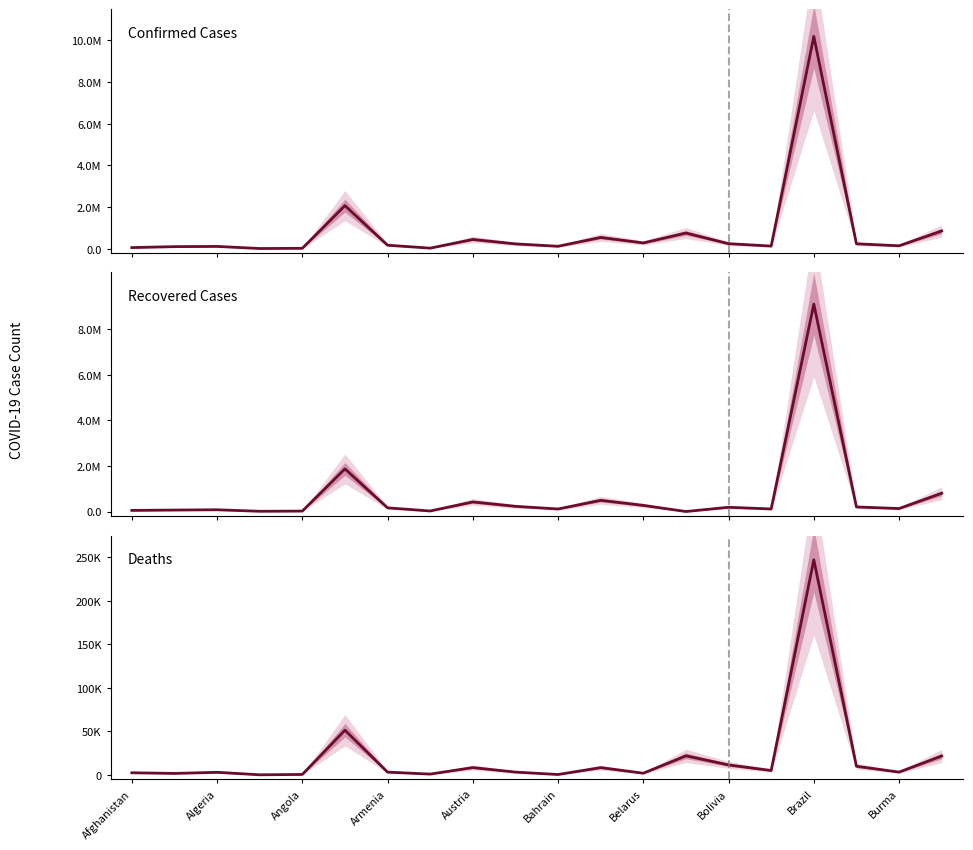

Reading left to right, extract all data points from this chart.

Confirmed: 55617	101285	112094	10712	20548	2069751	170672	28937	446644	233201	118530	543717	279456	755594	243176	128661	10195160	238591	141761	854190
Recovered: 48895	64318	77225	10245	19190	1872213	162329	22885	421811	227836	110827	492059	269428	0	186118	112879	9108205	201029	131318	801678
Deaths: 2433	1681	2964	109	499	51359	3171	909	8397	3202	429	8356	1921	21923	11470	5016	247143	9933	3197	21720